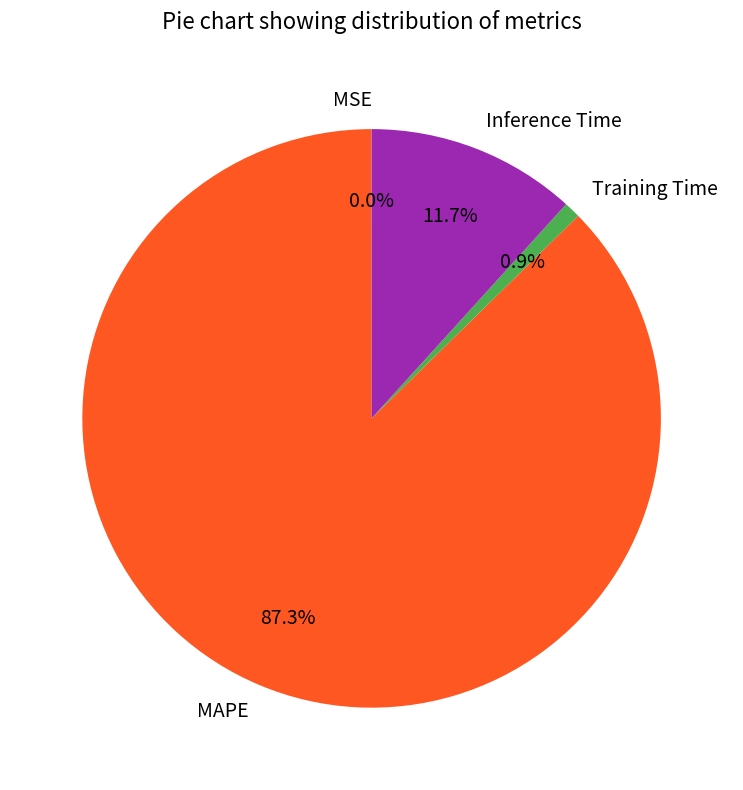

Which category has the biggest portion of the pie?

MAPE